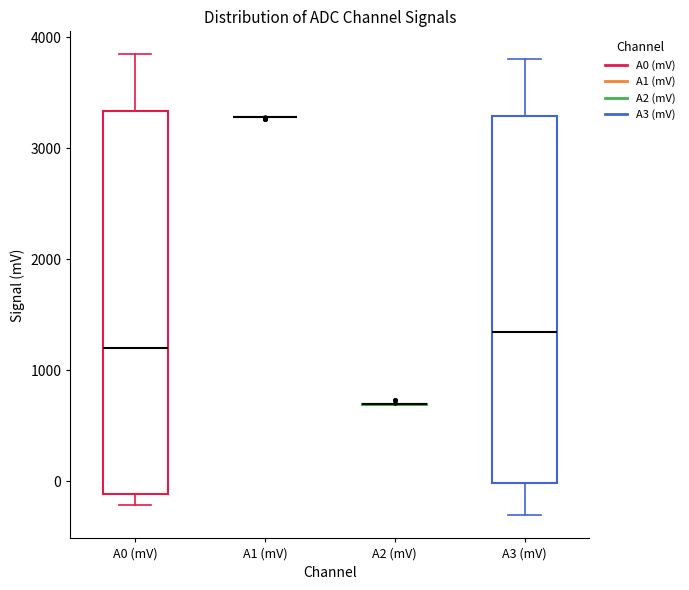

Where does the lower whisker of the box for A3 (mV) end on the y-axis? The values are not printed on the chart, so give them approximately, as read against the axis.

-300